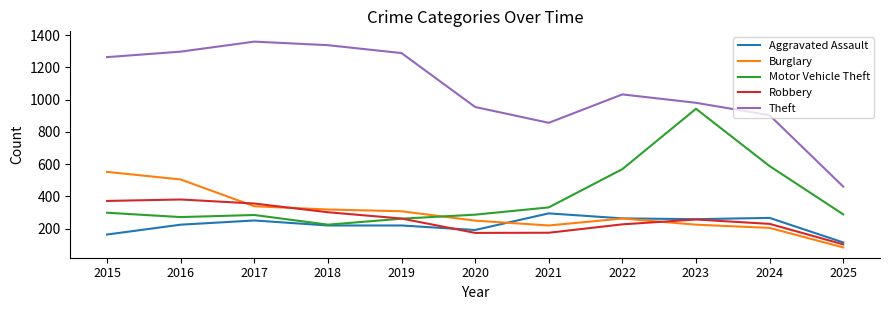

Where do Motor Vehicle Theft and Burglary first cross each other?

2019 and 2020